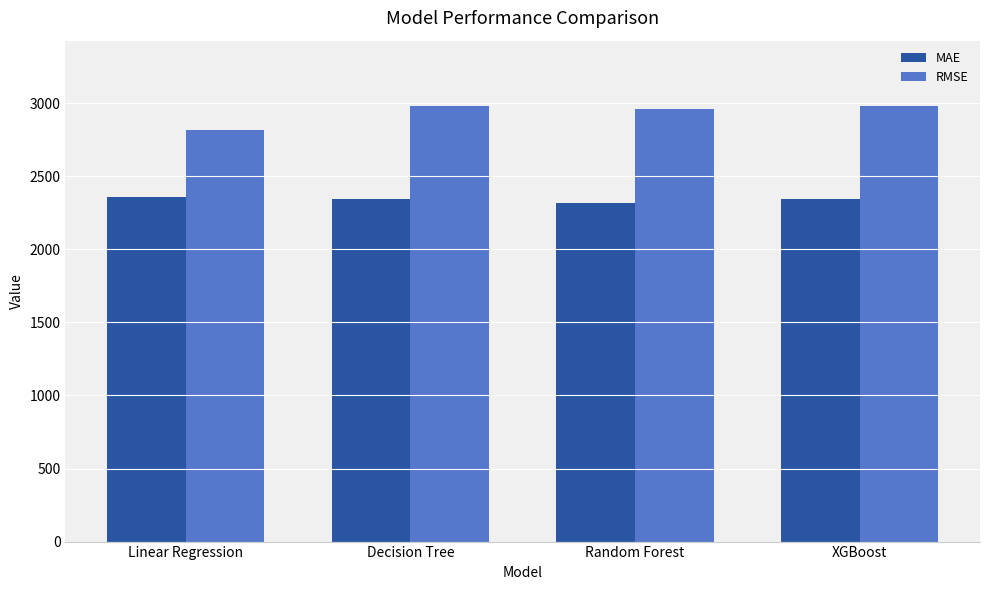

At Decision Tree, list the series in order from smallest to largest.

MAE, RMSE